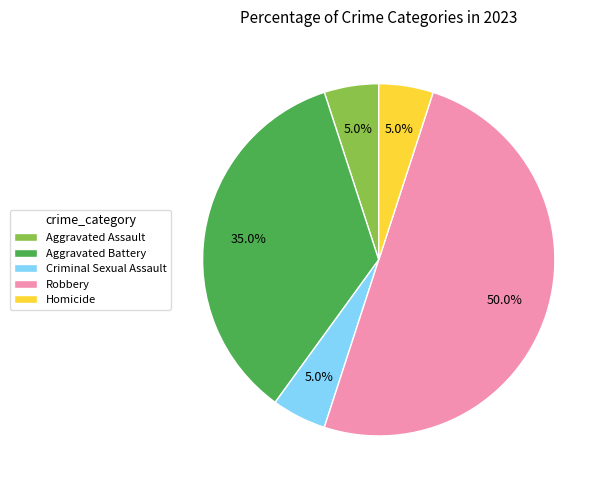

Does Homicide account for over 50% of the chart?

No